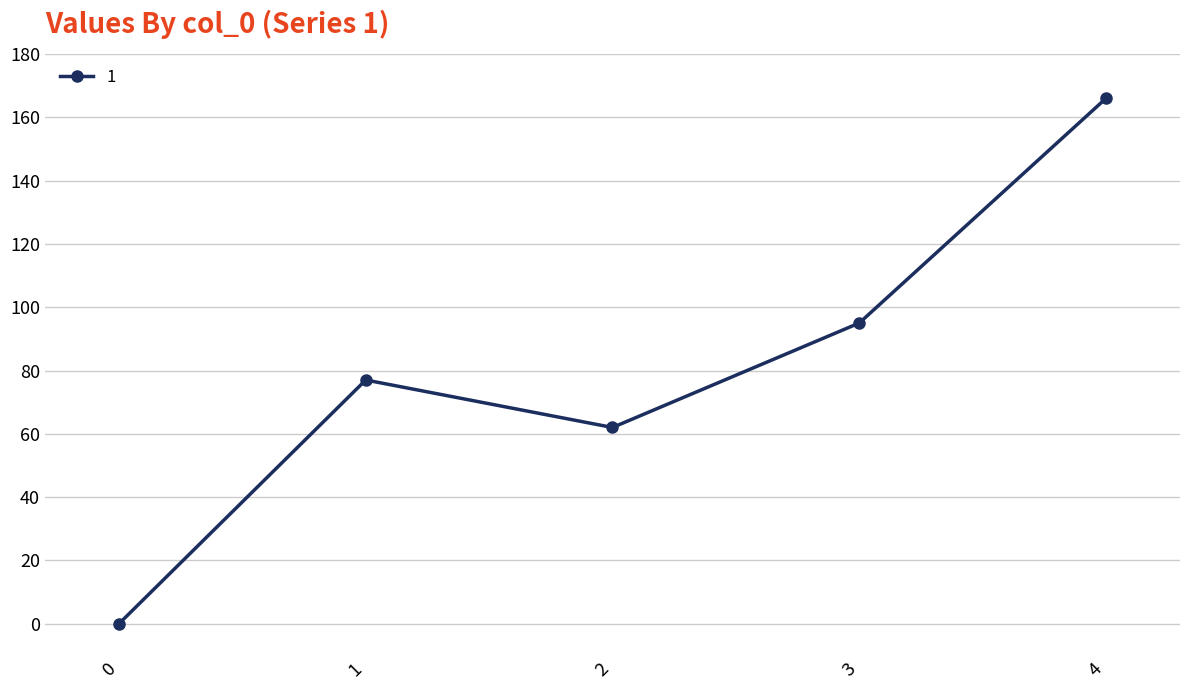

How many values are below 77?

2